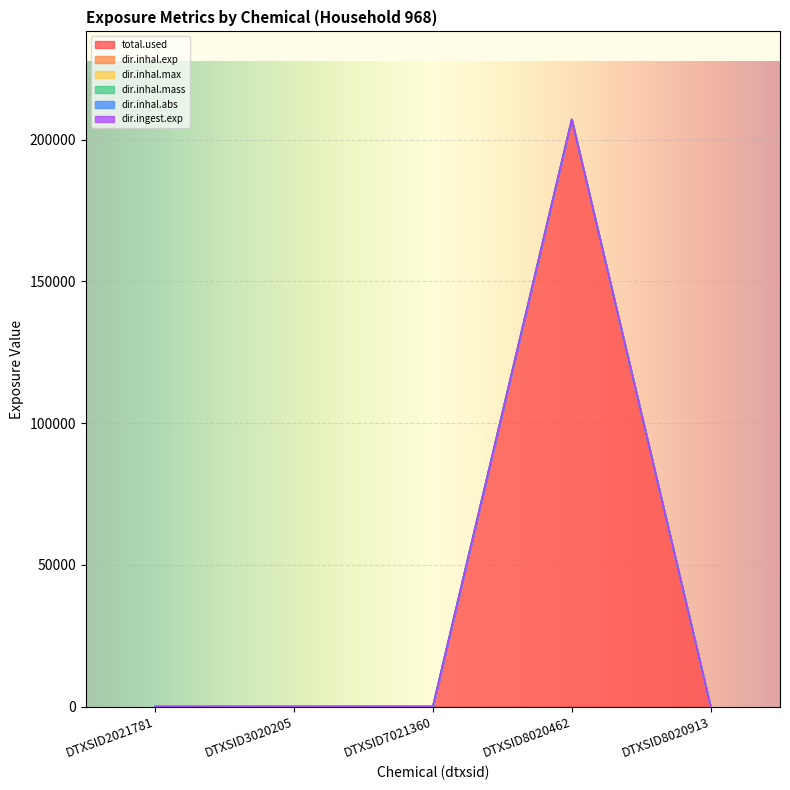

How many interior local peaks does the total.used series have?

1